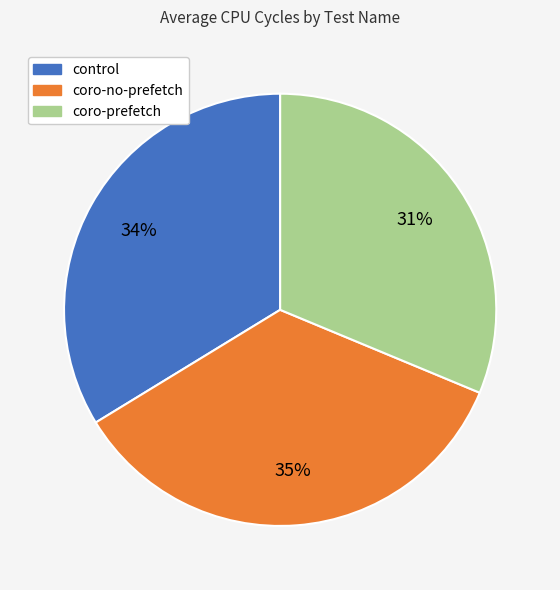

Is there any slice that represents more than half of the pie?

No